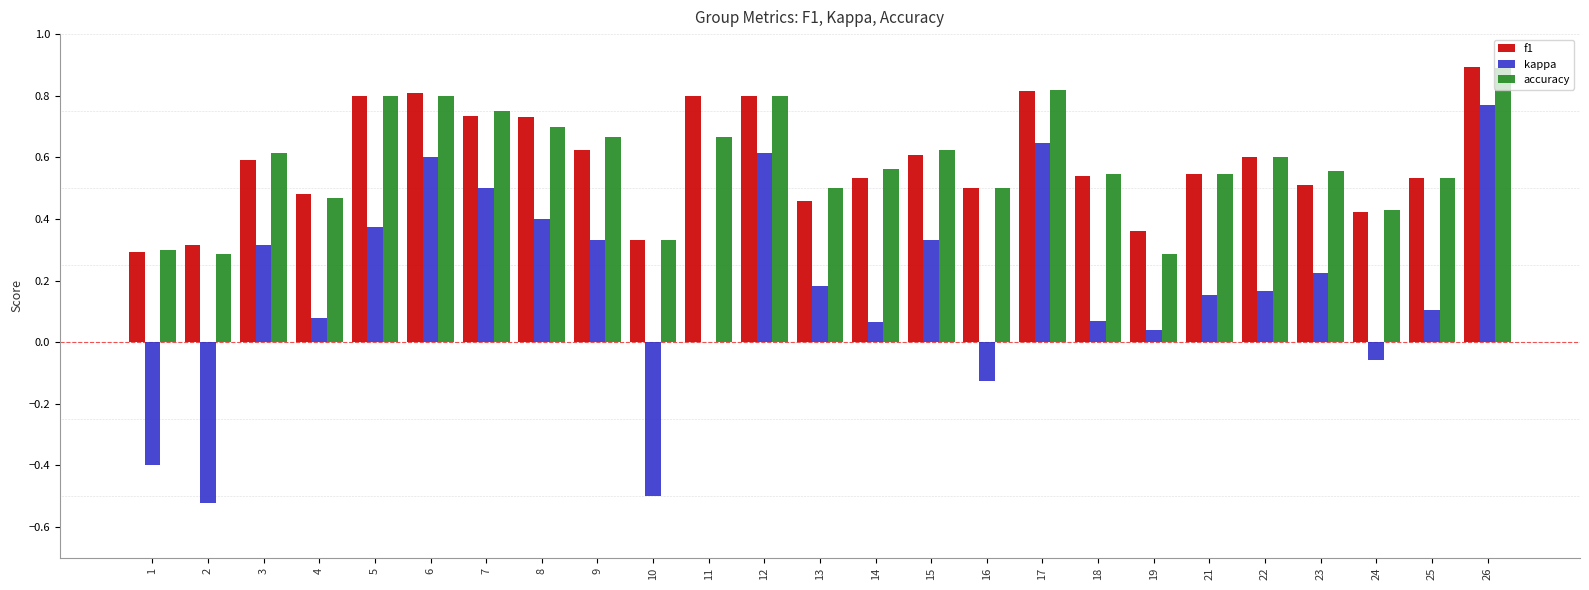

What is the total value across all series at 12?

2.2